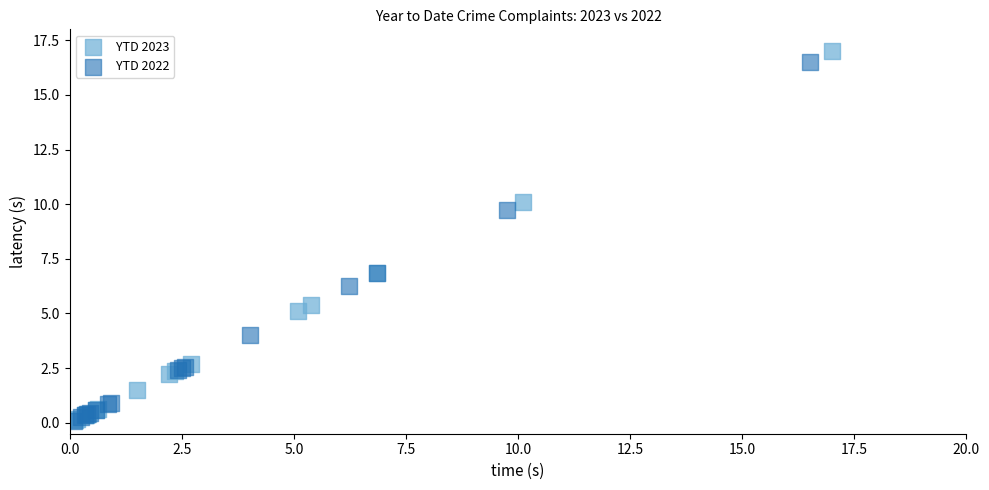

What are all the series names shown in the legend?

YTD 2023, YTD 2022